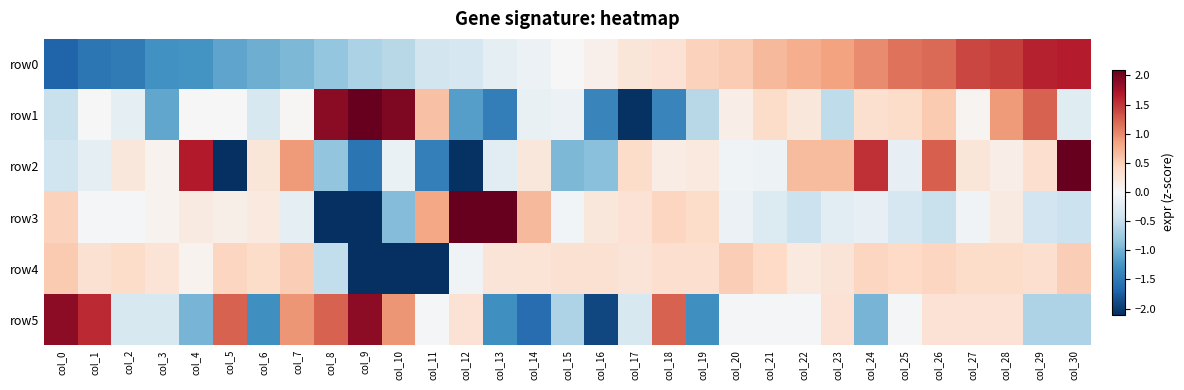

Reading left to right, list all the values displayed in this chart.

row0: col_0=-1.7	col_1=-1.5	col_2=-1.5	col_3=-1.3	col_4=-1.3	col_5=-1.1	col_6=-1.0	col_7=-0.9	col_8=-0.8	col_9=-0.7	col_10=-0.6	col_11=-0.4	col_12=-0.4	col_13=-0.2	col_14=-0.1	col_15=-0.0	col_16=0.1	col_17=0.3	col_18=0.3	col_19=0.5	col_20=0.5	col_21=0.7	col_22=0.8	col_23=0.9	col_24=1.0	col_25=1.1	col_26=1.2	col_27=1.4	col_28=1.5	col_29=1.6	col_30=1.6
row1: col_0=-0.5	col_1=-0.0	col_2=-0.2	col_3=-1.1	col_4=-0.0	col_5=0.0	col_6=-0.3	col_7=0.0	col_8=1.9	col_9=2.5	col_10=2.0	col_11=0.6	col_12=-1.2	col_13=-1.5	col_14=-0.1	col_15=-0.1	col_16=-1.4	col_17=-2.1	col_18=-1.4	col_19=-0.6	col_20=0.1	col_21=0.4	col_22=0.2	col_23=-0.5	col_24=0.3	col_25=0.4	col_26=0.5	col_27=0.1	col_28=0.9	col_29=1.2	col_30=-0.3
row2: col_0=-0.4	col_1=-0.2	col_2=0.2	col_3=0.1	col_4=1.7	col_5=-2.3	col_6=0.3	col_7=0.9	col_8=-0.8	col_9=-1.5	col_10=-0.1	col_11=-1.4	col_12=-2.1	col_13=-0.2	col_14=0.2	col_15=-0.9	col_16=-0.9	col_17=0.4	col_18=0.2	col_19=0.2	col_20=-0.1	col_21=-0.1	col_22=0.7	col_23=0.7	col_24=1.5	col_25=-0.2	col_26=1.3	col_27=0.3	col_28=0.1	col_29=0.3	col_30=2.3
row3: col_0=0.5	col_1=-0.0	col_2=-0.0	col_3=0.1	col_4=0.2	col_5=0.1	col_6=0.2	col_7=-0.2	col_8=-2.8	col_9=-2.3	col_10=-0.9	col_11=0.8	col_12=3.1	col_13=2.1	col_14=0.7	col_15=-0.1	col_16=0.2	col_17=0.3	col_18=0.5	col_19=0.4	col_20=-0.1	col_21=-0.3	col_22=-0.5	col_23=-0.2	col_24=-0.2	col_25=-0.3	col_26=-0.5	col_27=-0.1	col_28=0.2	col_29=-0.4	col_30=-0.5
row4: col_0=0.5	col_1=0.3	col_2=0.4	col_3=0.3	col_4=0.1	col_5=0.5	col_6=0.4	col_7=0.5	col_8=-0.5	col_9=-2.6	col_10=-3.2	col_11=-3.2	col_12=-0.1	col_13=0.3	col_14=0.3	col_15=0.3	col_16=0.3	col_17=0.3	col_18=0.4	col_19=0.4	col_20=0.5	col_21=0.4	col_22=0.2	col_23=0.3	col_24=0.5	col_25=0.4	col_26=0.5	col_27=0.4	col_28=0.4	col_29=0.4	col_30=0.5
row5: col_0=1.9	col_1=1.6	col_2=-0.3	col_3=-0.3	col_4=-1.0	col_5=1.2	col_6=-1.3	col_7=0.9	col_8=1.2	col_9=1.9	col_10=0.9	col_11=-0.0	col_12=0.3	col_13=-1.3	col_14=-1.6	col_15=-0.7	col_16=-1.9	col_17=-0.3	col_18=1.2	col_19=-1.3	col_20=-0.0	col_21=-0.0	col_22=-0.0	col_23=0.3	col_24=-1.0	col_25=-0.0	col_26=0.3	col_27=0.3	col_28=0.3	col_29=-0.7	col_30=-0.7